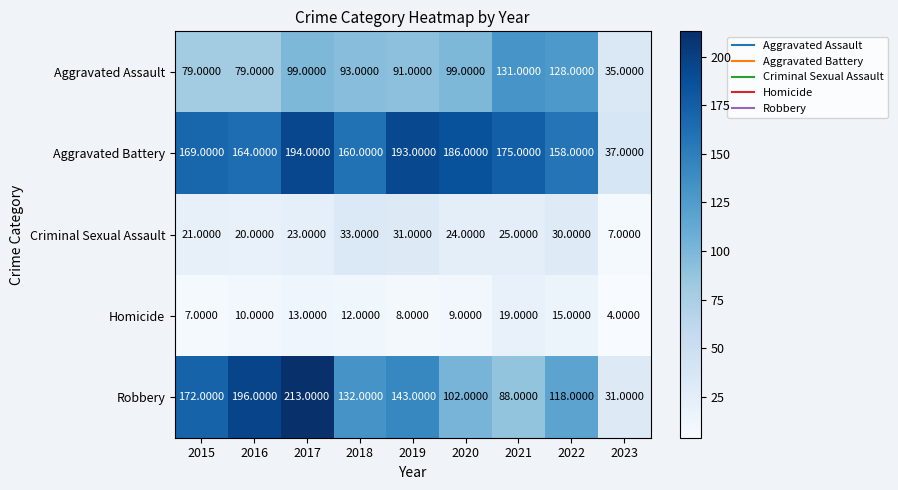

Rank the categories by Robbery value from lowest to highest.

2023, 2021, 2020, 2022, 2018, 2019, 2015, 2016, 2017